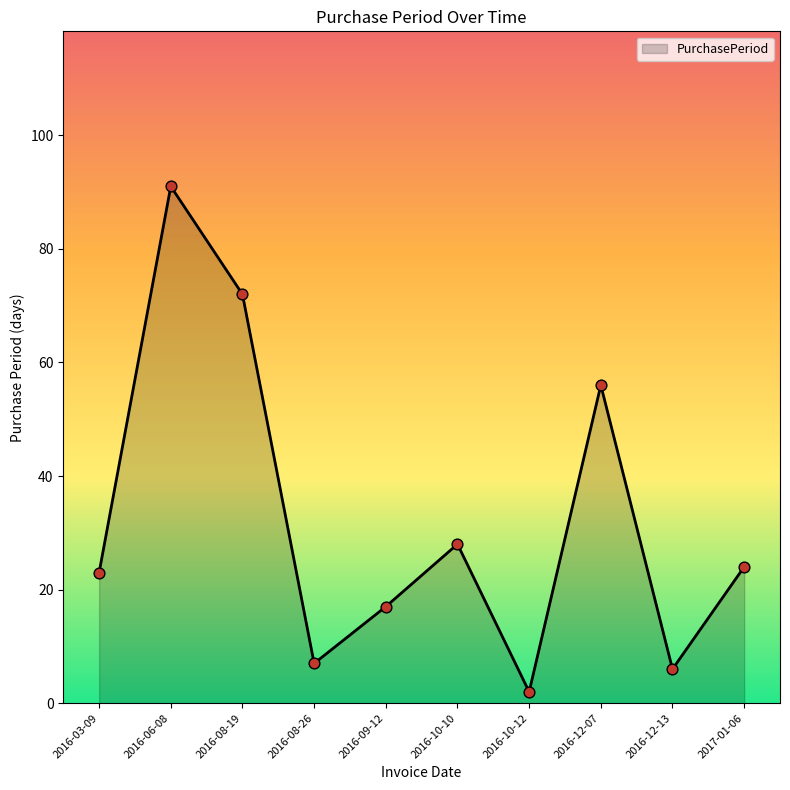

What is the ratio of the value at 2017-01-06 to the value at 2016-12-13?

4.0